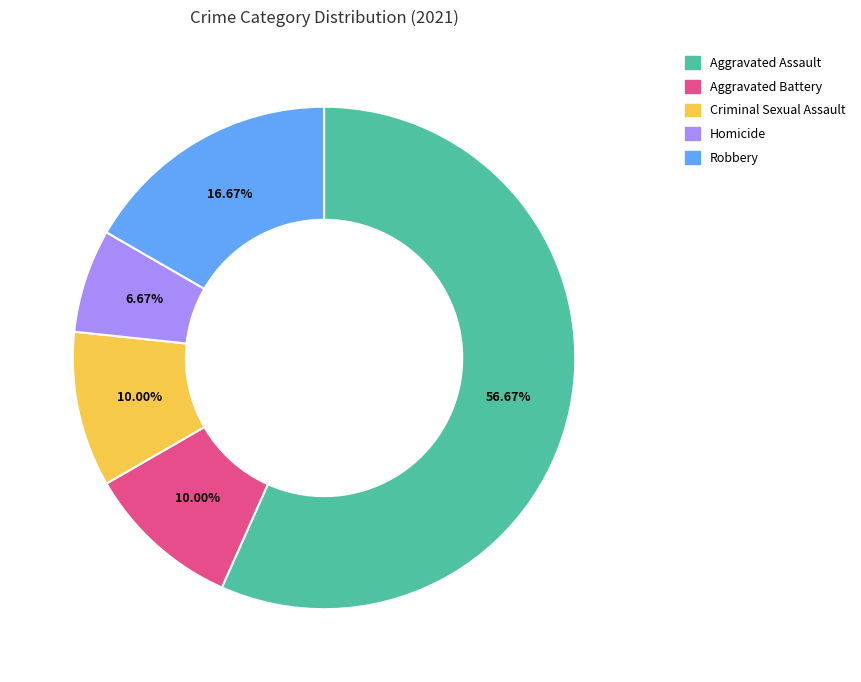

Count the number of slices in the pie.

5